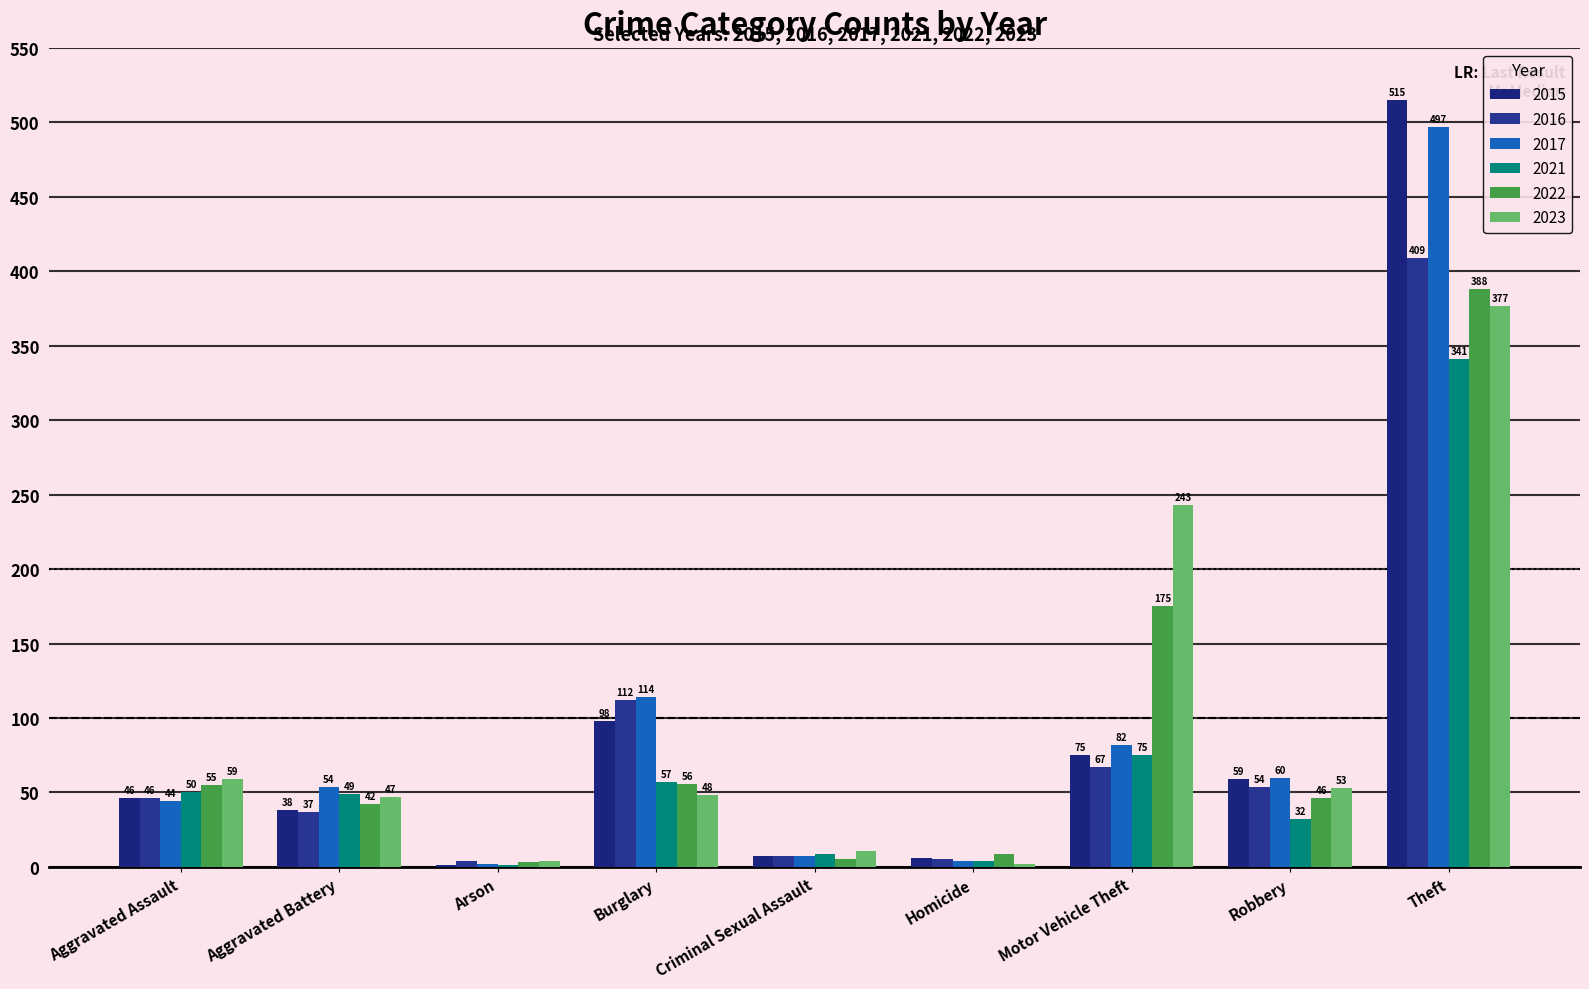

Reading left to right, what are all the values shown in this chart?

2015: Aggravated Assault=46	Aggravated Battery=38	Arson=1	Burglary=98	Criminal Sexual Assault=7	Homicide=6	Motor Vehicle Theft=75	Robbery=59	Theft=515
2016: Aggravated Assault=46	Aggravated Battery=37	Arson=4	Burglary=112	Criminal Sexual Assault=7	Homicide=5	Motor Vehicle Theft=67	Robbery=54	Theft=409
2017: Aggravated Assault=44	Aggravated Battery=54	Arson=2	Burglary=114	Criminal Sexual Assault=7	Homicide=4	Motor Vehicle Theft=82	Robbery=60	Theft=497
2021: Aggravated Assault=50	Aggravated Battery=49	Arson=1	Burglary=57	Criminal Sexual Assault=9	Homicide=4	Motor Vehicle Theft=75	Robbery=32	Theft=341
2022: Aggravated Assault=55	Aggravated Battery=42	Arson=3	Burglary=56	Criminal Sexual Assault=5	Homicide=9	Motor Vehicle Theft=175	Robbery=46	Theft=388
2023: Aggravated Assault=59	Aggravated Battery=47	Arson=4	Burglary=48	Criminal Sexual Assault=11	Homicide=2	Motor Vehicle Theft=243	Robbery=53	Theft=377